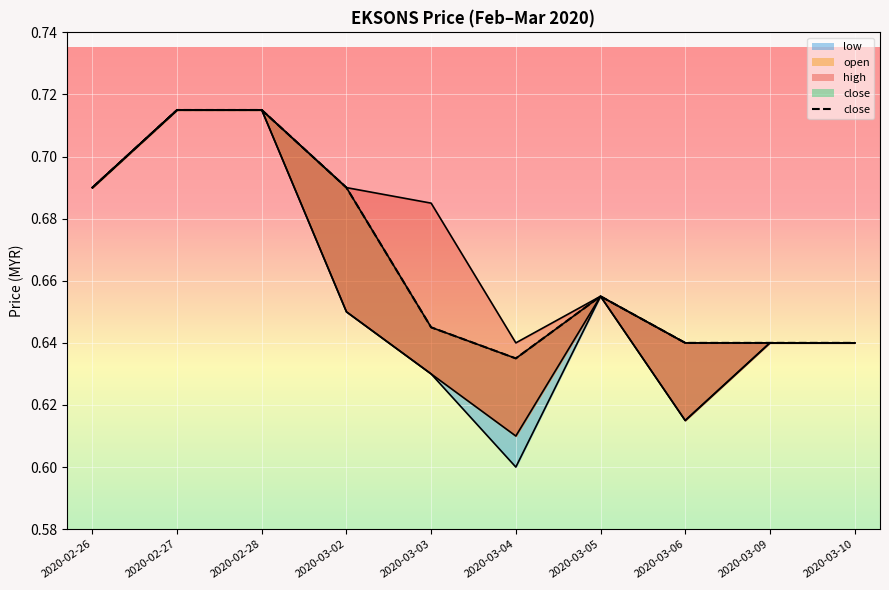

List the labels in order of low (line) value, largest first.

2020-02-27, 2020-02-28, 2020-02-26, 2020-03-05, 2020-03-02, 2020-03-09, 2020-03-10, 2020-03-03, 2020-03-06, 2020-03-04